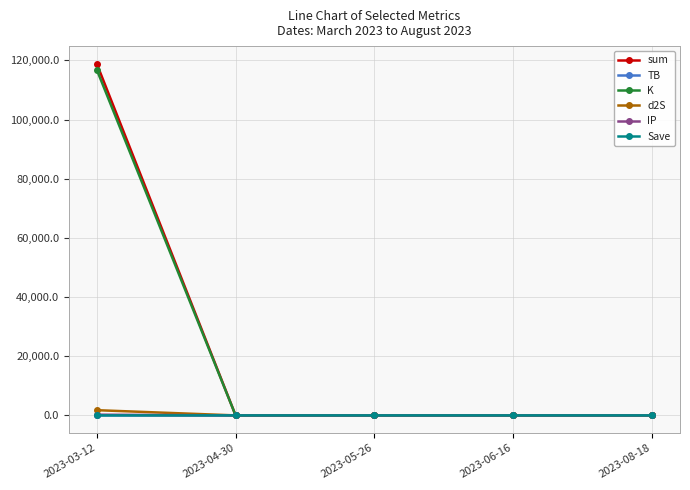

Which category has the highest value across all series?

2023-03-12